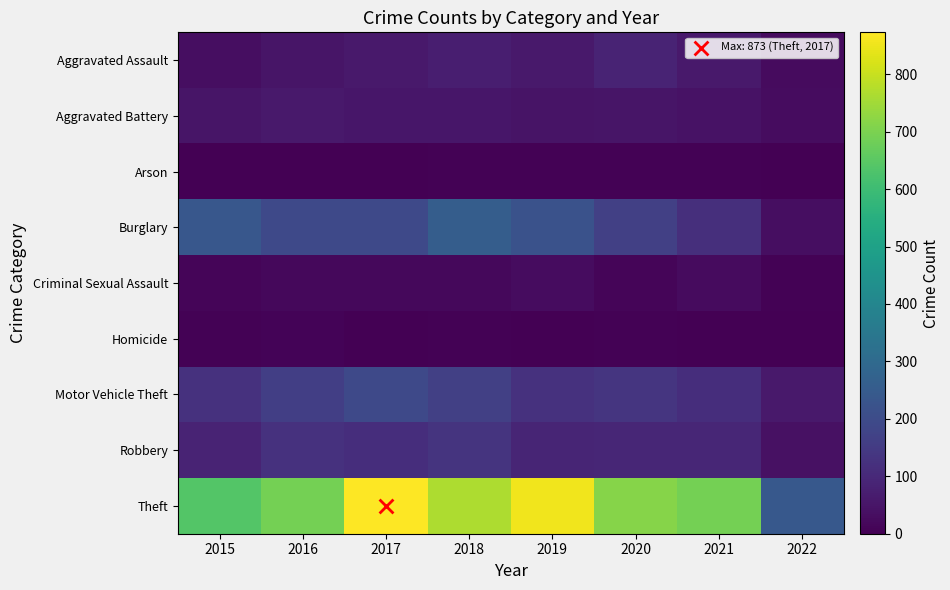

Reading left to right, transcribe all the data shown in this chart.

Aggravated Assault: 2015=31	2016=50	2017=59	2018=72	2019=61	2020=88	2021=58	2022=25
Aggravated Battery: 2015=50	2016=60	2017=54	2018=52	2019=45	2020=48	2021=43	2022=29
Arson: 2015=3	2016=3	2017=1	2018=6	2019=5	2020=4	2021=6	2022=1
Burglary: 2015=236	2016=194	2017=192	2018=257	2019=221	2020=167	2021=117	2022=31
Criminal Sexual Assault: 2015=13	2016=19	2017=19	2018=19	2019=29	2020=13	2021=24	2022=6
Homicide: 2015=4	2016=8	2017=2	2018=5	2019=3	2020=6	2021=2	2022=0
Motor Vehicle Theft: 2015=125	2016=163	2017=191	2018=164	2019=125	2020=134	2021=113	2022=61
Robbery: 2015=87	2016=123	2017=115	2018=130	2019=89	2020=94	2021=95	2022=40
Theft: 2015=641	2016=689	2017=873	2018=767	2019=855	2020=714	2021=691	2022=242